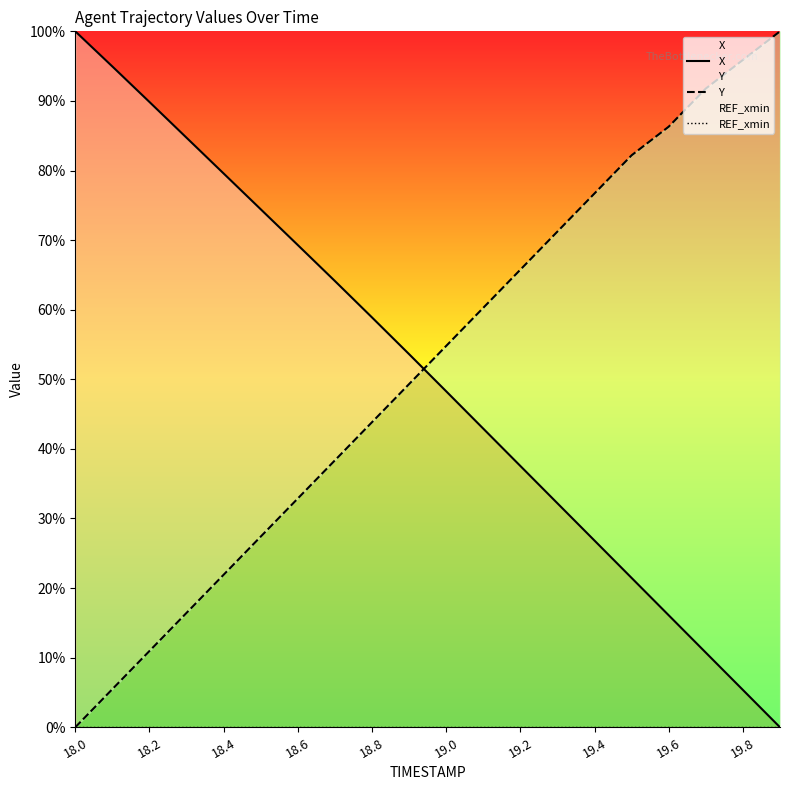

Reading left to right, what are all the values shown in this chart?

X: 100.0	95.0	89.8	84.7	79.6	74.4	69.3	64.1	58.9	53.6	48.3	42.9	37.5	32.2	26.8	21.5	16.1	10.7	5.4	0.0
Y: 0.0	5.5	11.0	16.4	21.9	27.4	32.9	38.4	43.8	49.3	54.8	60.3	65.8	71.2	76.7	82.2	86.3	91.8	95.9	100.0
REF_xmin: 0.0	0.0	0.0	0.0	0.0	0.0	0.0	0.0	0.0	0.0	0.0	0.0	0.0	0.0	0.0	0.0	0.0	0.0	0.0	0.0